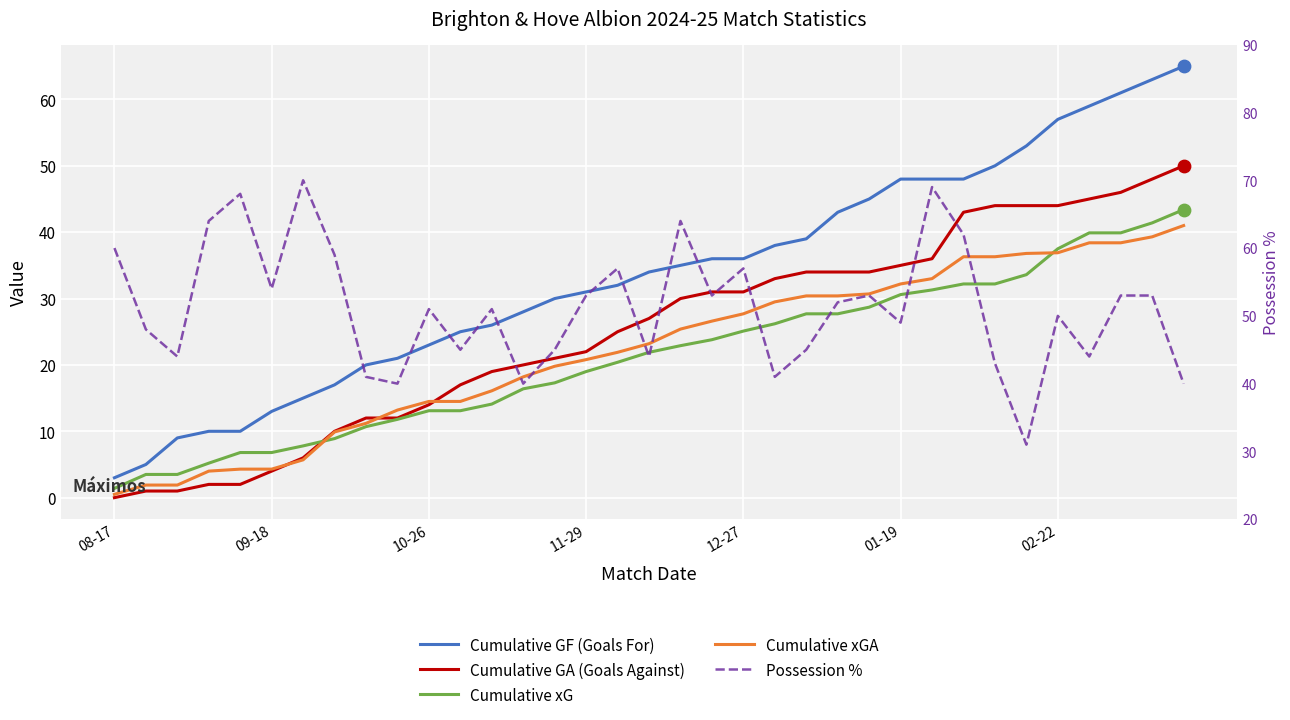

Which series has the widest spread of Y values?

Cumulative GF (Goals For)